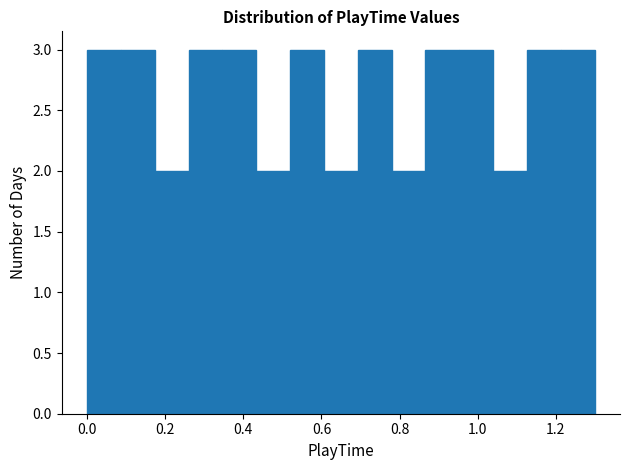

Reading left to right, transcribe this chart: for each bar, give the range it covers on the x-axis and its height. Neither the bar edges nor the heights are printed on the chart, so give them approximately, as read against the axes.

0.00 to 0.08: 3
0.08 to 0.18: 3
0.18 to 0.26: 2
0.26 to 0.34: 3
0.34 to 0.44: 3
0.44 to 0.52: 2
0.52 to 0.60: 3
0.60 to 0.70: 2
0.70 to 0.78: 3
0.78 to 0.86: 2
0.86 to 0.96: 3
0.96 to 1.04: 3
1.04 to 1.12: 2
1.12 to 1.22: 3
1.22 to 1.30: 3